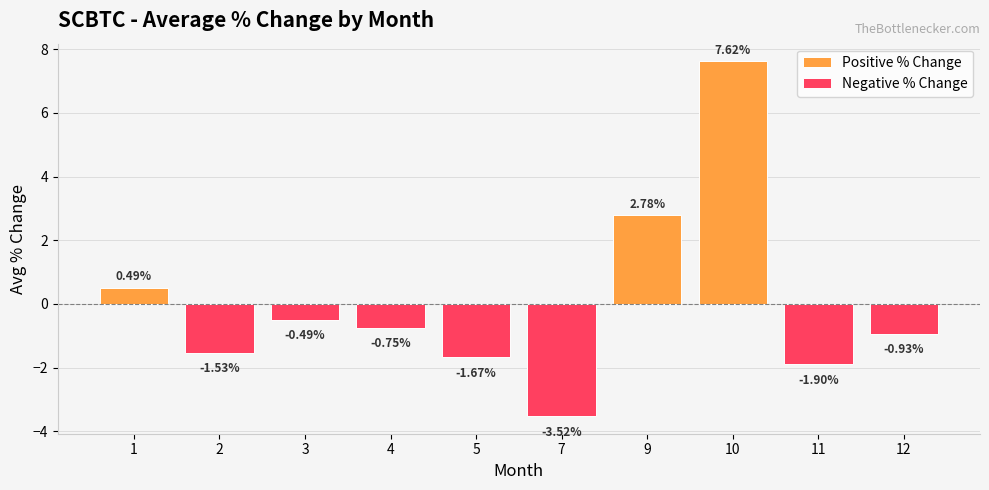

What is the sum of the Negative % Change values at 7 and 5?

-5.2